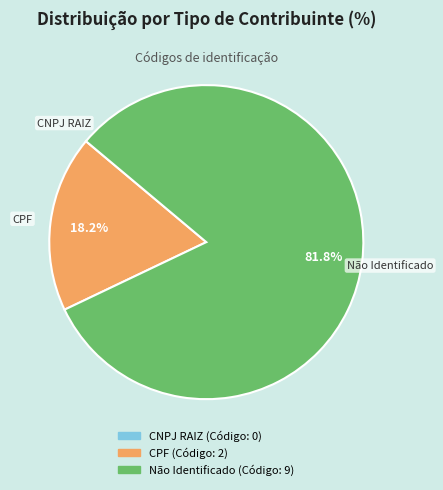

Do CPF and Não Identificado together represent more than half of the pie?

Yes